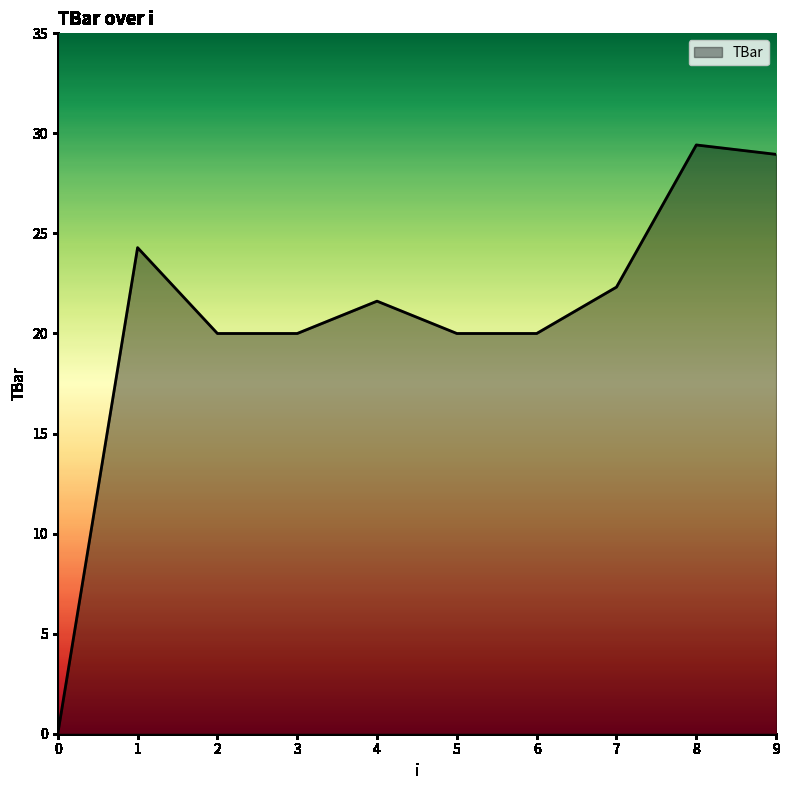

The chart shows a value of 37.5 at 7. True or false?

False